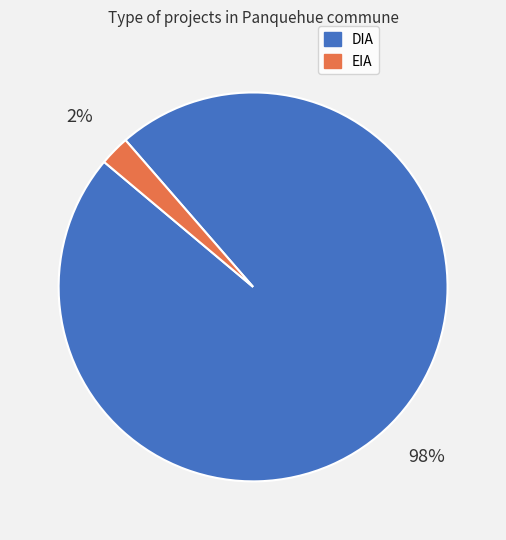

To the nearest percent, what is the combined percentage of DIA and EIA?

100%